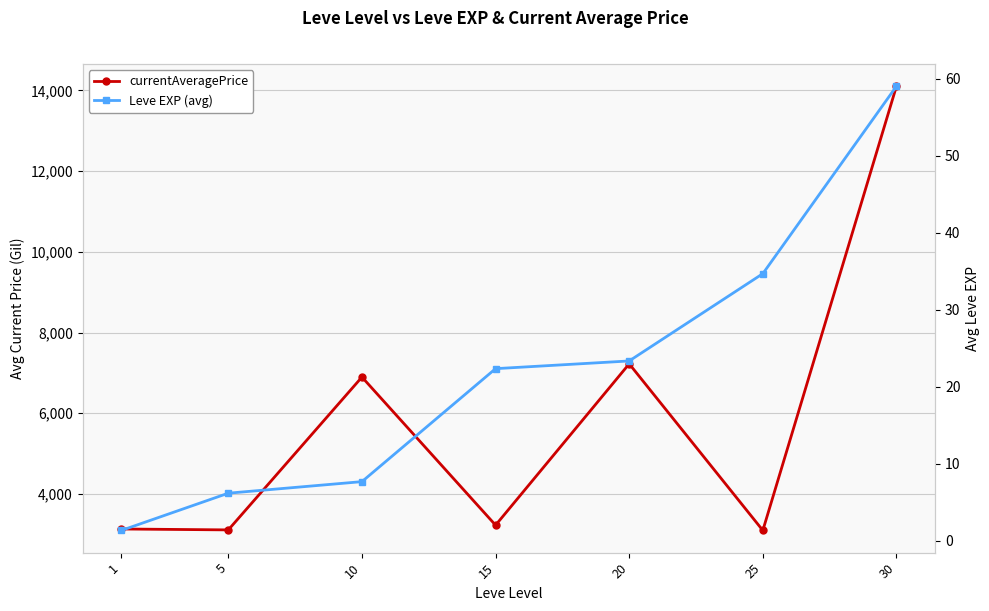

What value does the Leve EXP (avg) series have at 15?

22.3